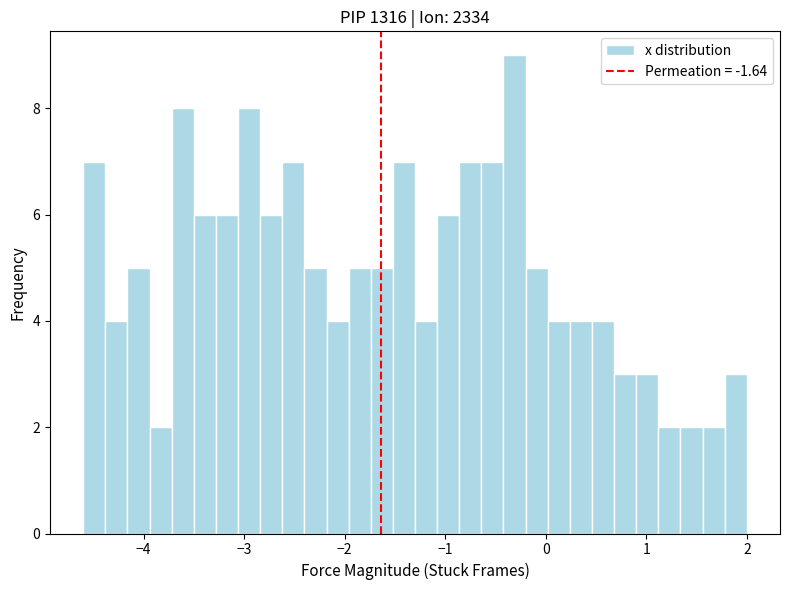

Around what value on the x-axis is the tallest bar? Give the approximate position of its centre, as read against the axis.

-0.3